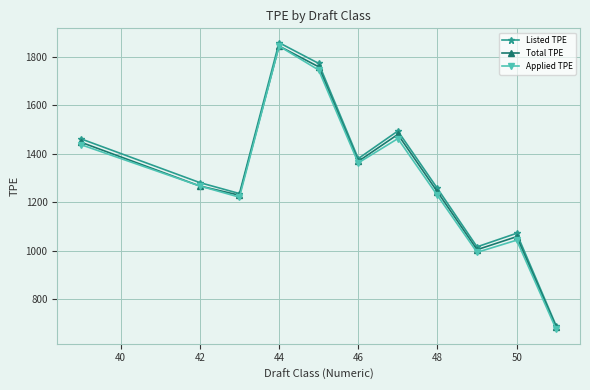

What is the minimum value for Applied TPE?

677.0